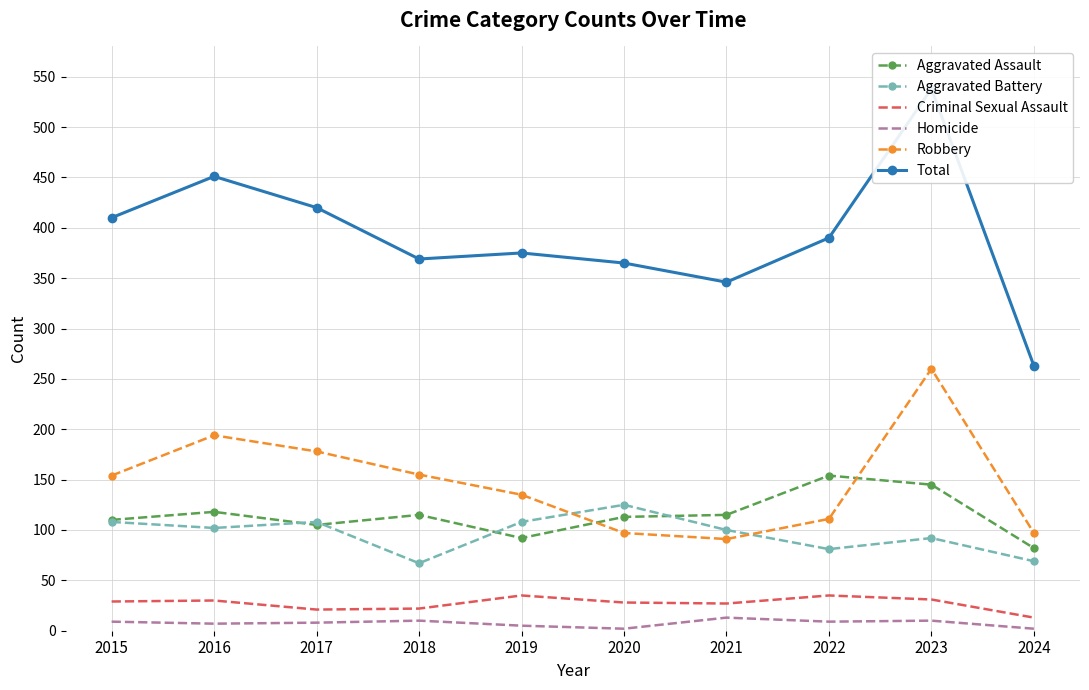

The value of Aggravated Battery at 2021 is 100. True or false?

True